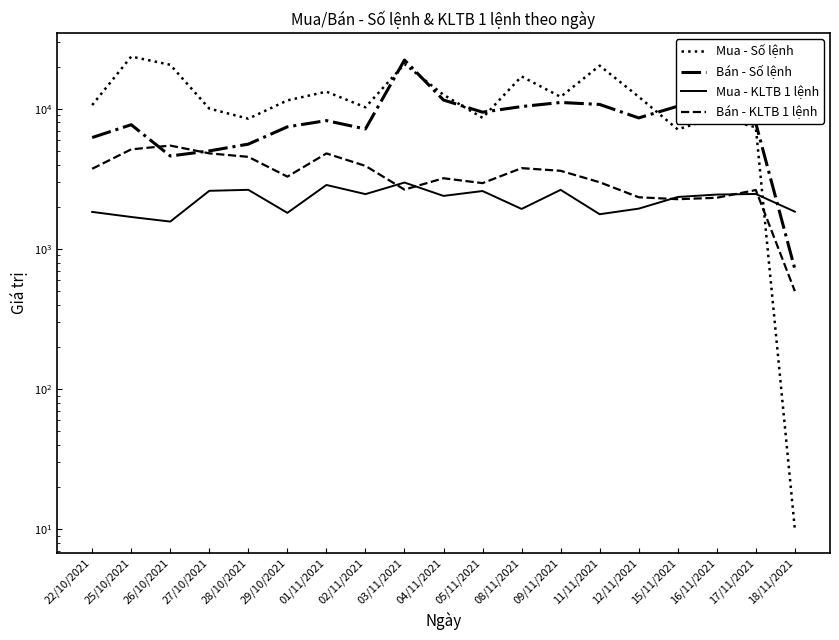

At which label does Mua - KLTB 1 lệnh reach its peak?

03/11/2021